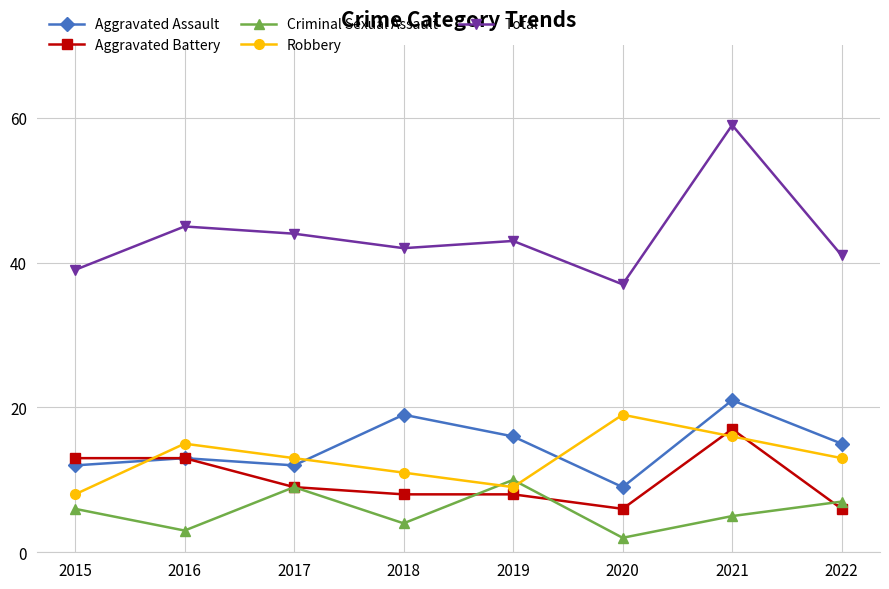

True or false: Total and Aggravated Battery cross at least once.

False